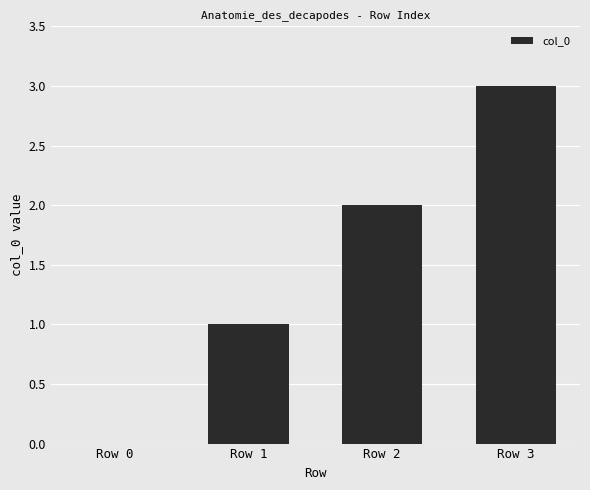

What is the change in value from Row 0 to Row 3?

+3